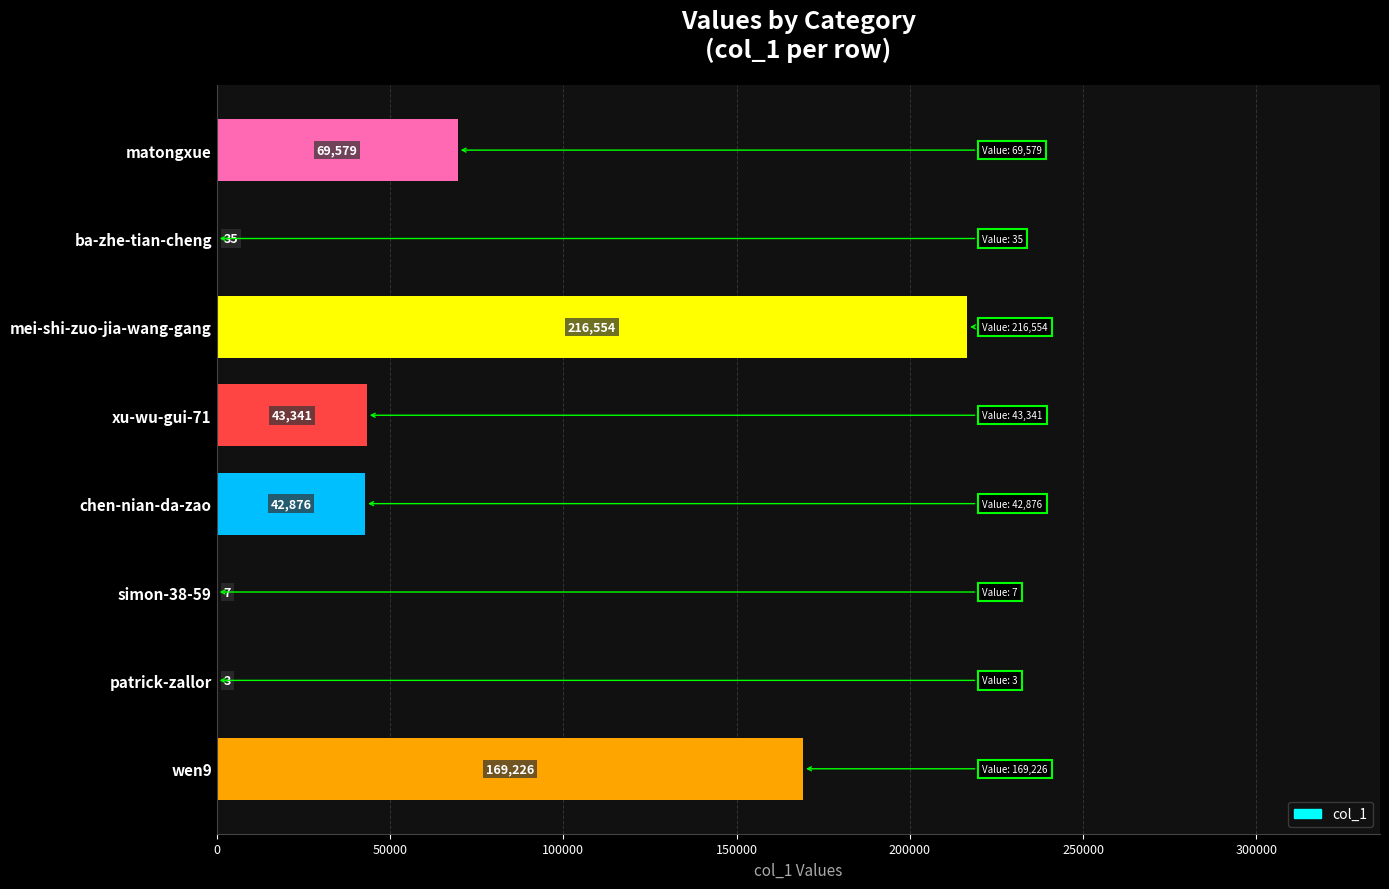

The value at xu-wu-gui-71 is 76564. True or false?

False